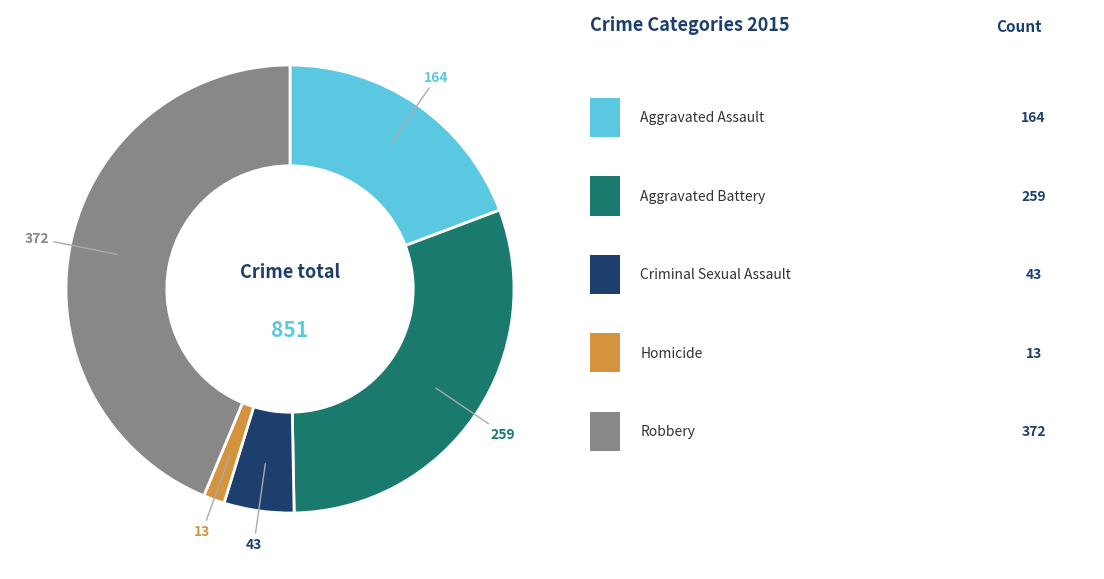

Is there a majority slice in this chart?

No